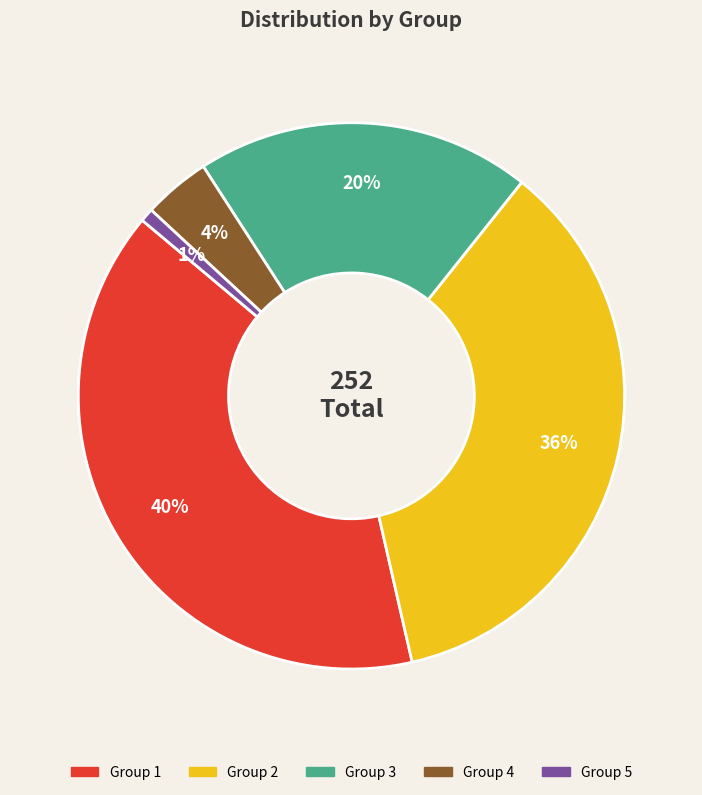

The Group 5 slice represents 13% of the pie. True or false?

False